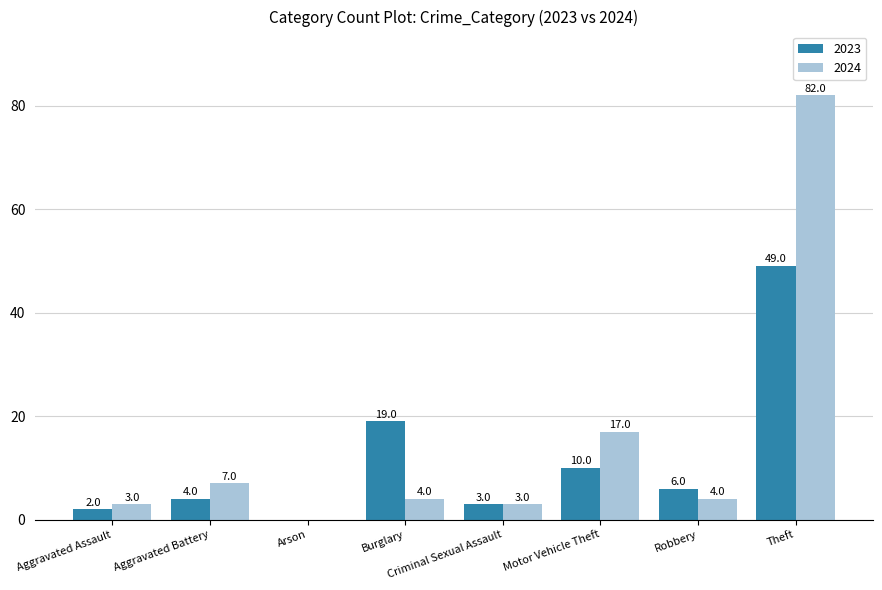

Is it true that 2024 equals 0 at Arson?

True